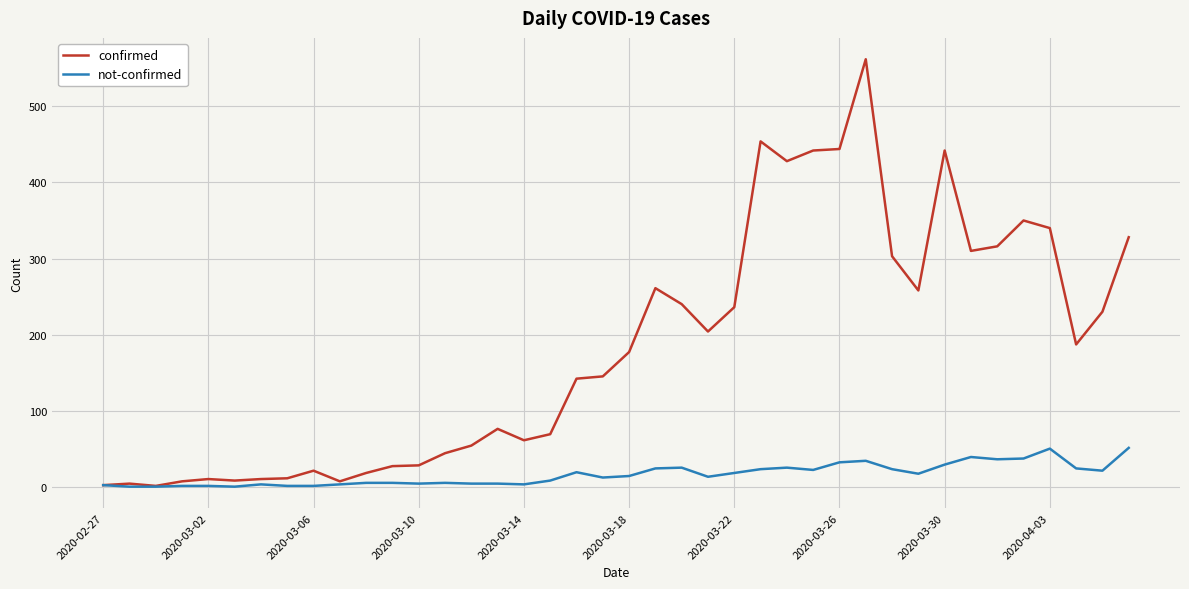

What is the difference between the maximum and second lowest values in the not-confirmed series?

51